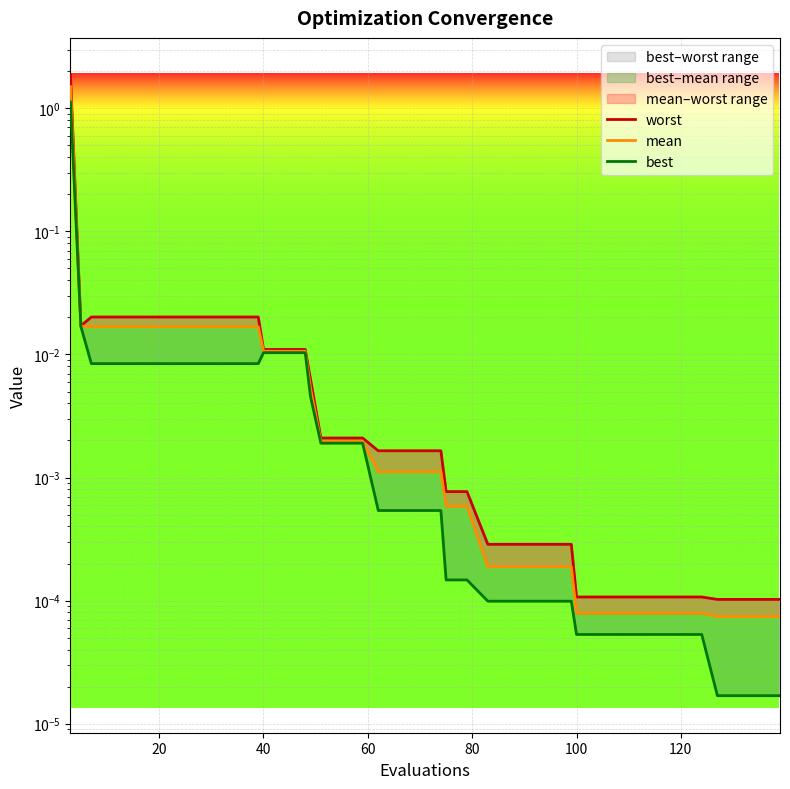

Is the value of best at 39 greater than the value of worst at 12?

No